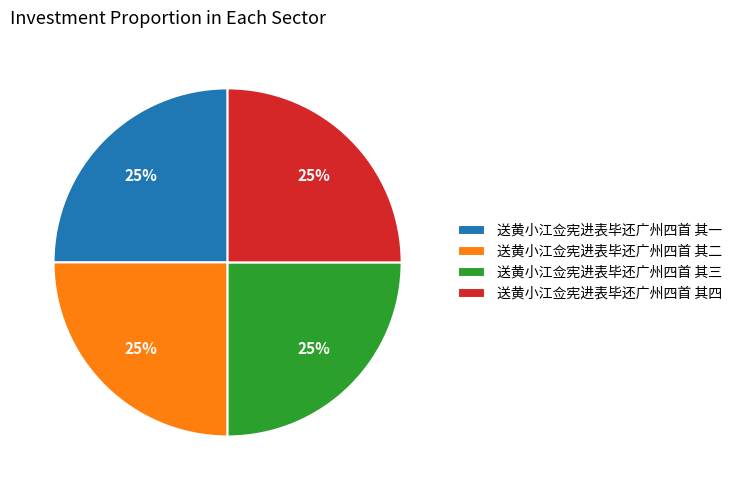

To the nearest percent, what is the average slice percentage?

25%